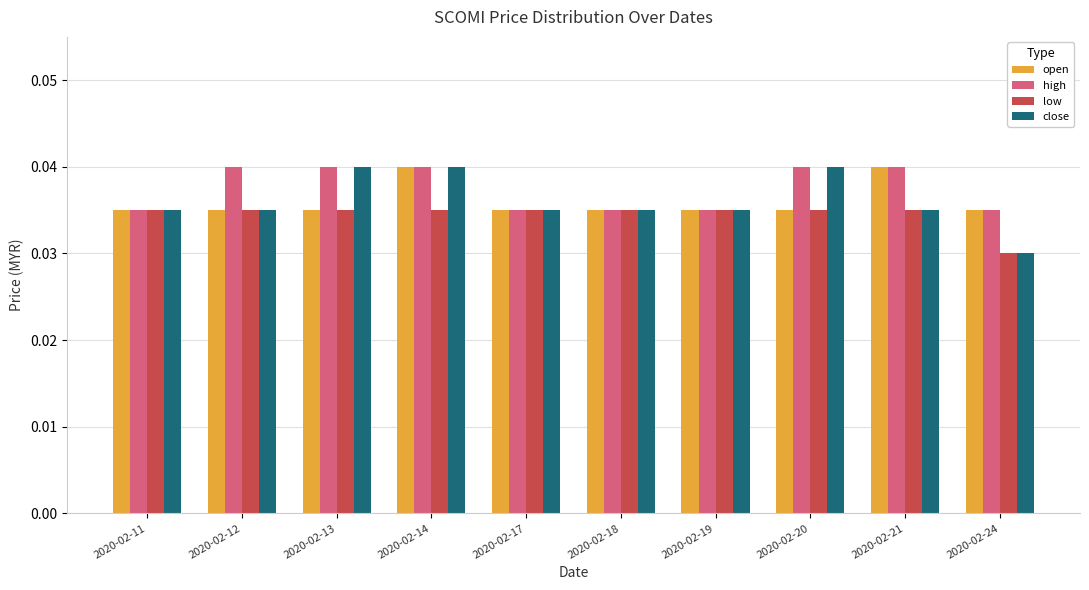

How many low values are between 0 and 1?

10